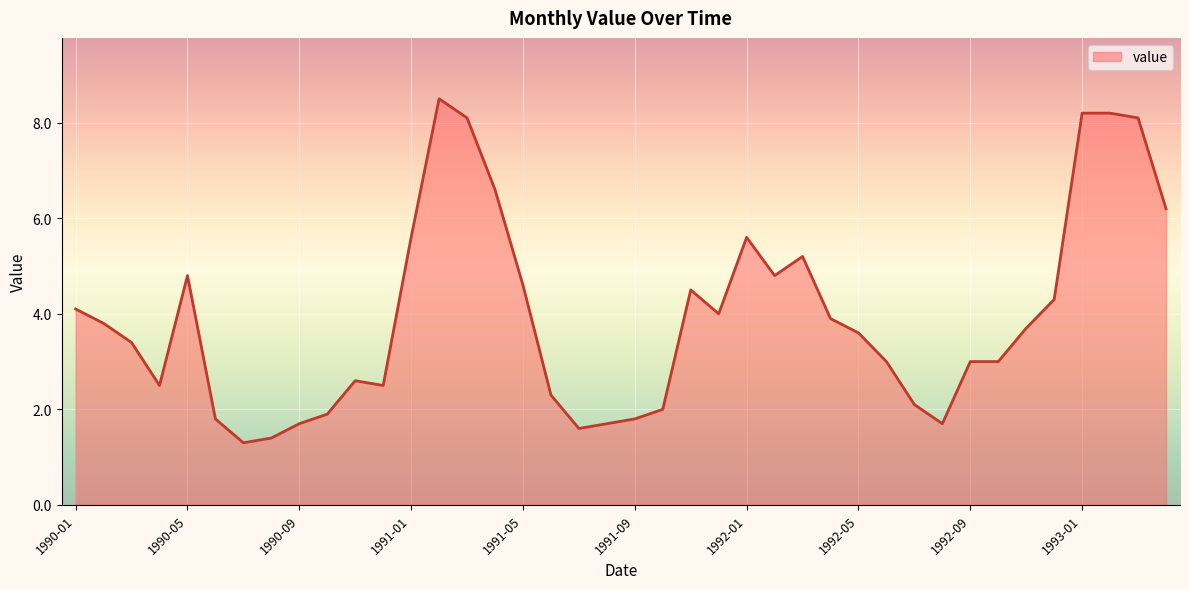

What is the smallest value displayed?

1.3